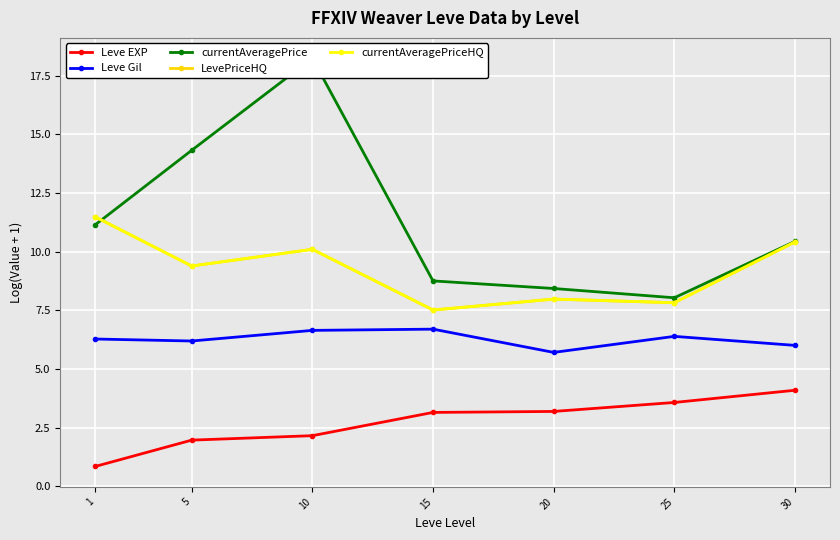

Is the value of currentAveragePriceHQ at 15 greater than the value of Leve EXP at 20?

Yes